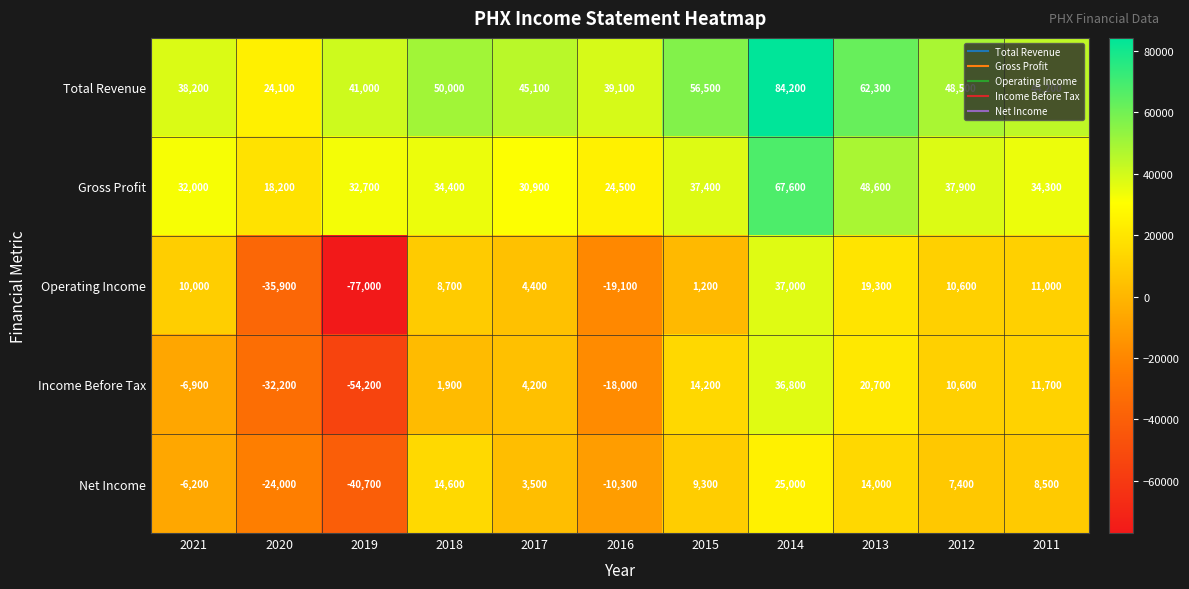

What is the greatest value displayed?

84200